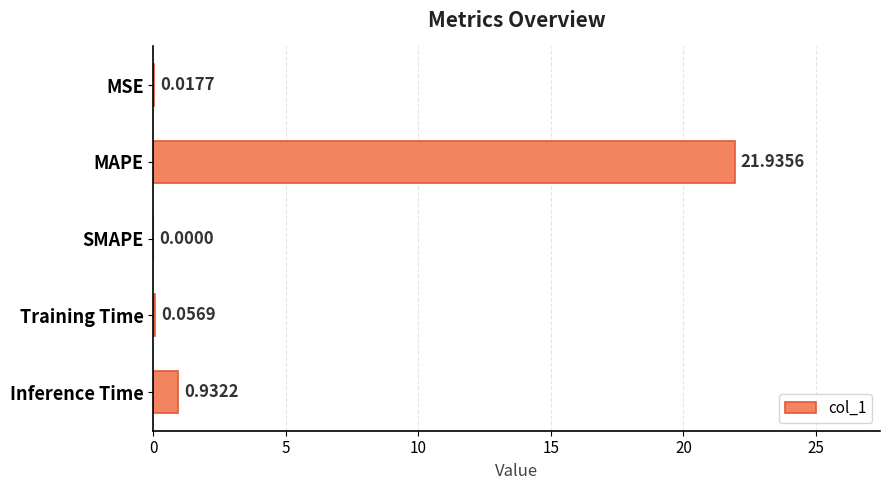

Which label corresponds to the largest value in the chart?

MAPE